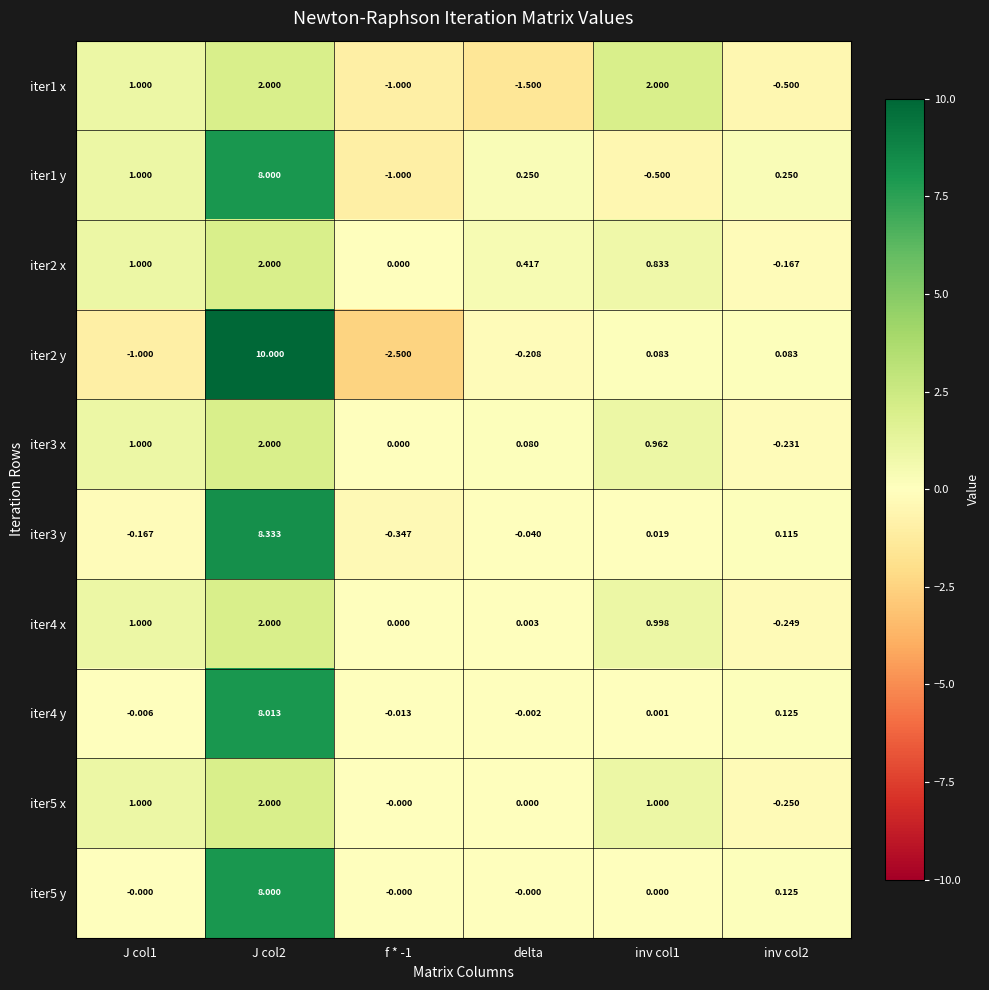

Is the value of iter4 x at J col2 greater than the value of iter4 y at inv col1?

Yes